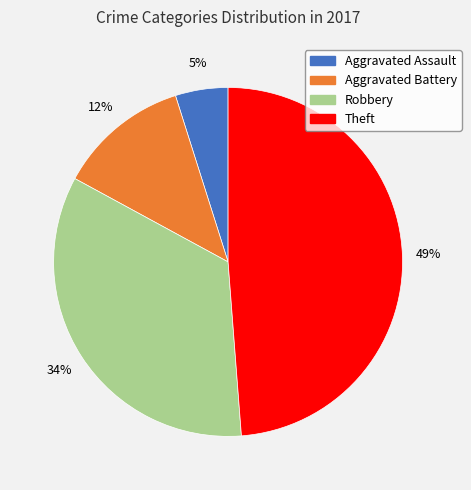

What is the smallest slice in the pie chart?

Aggravated Assault